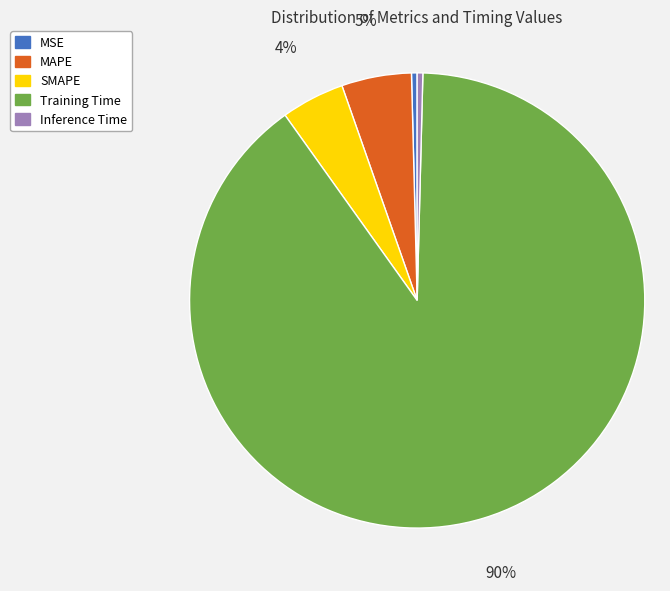

Does SMAPE represent more than half of the total?

No